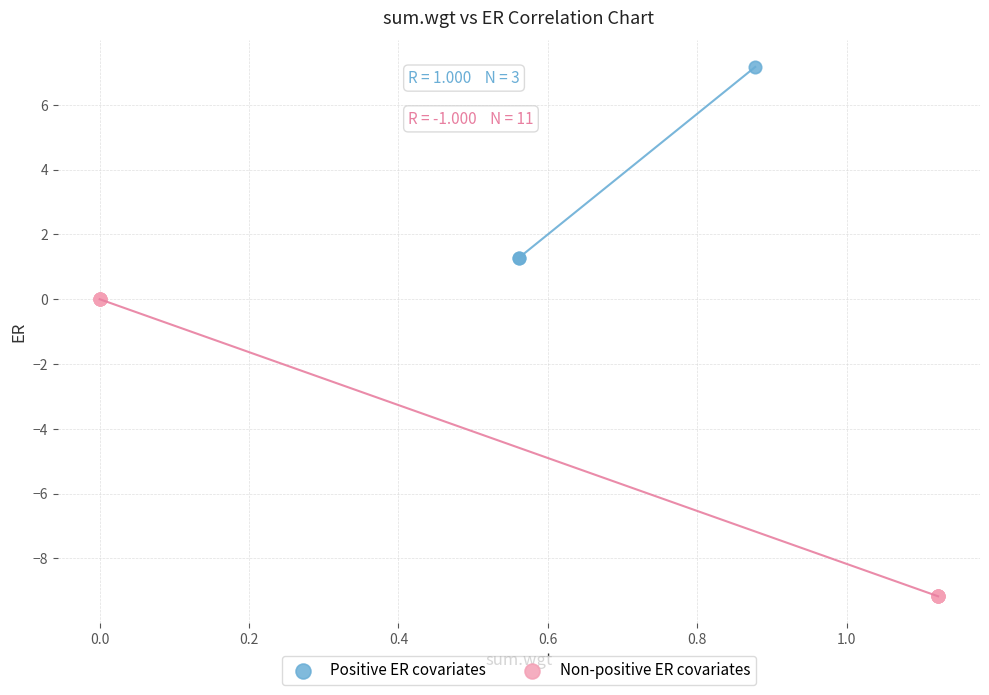

Which series has the largest Y range (max minus min)?

Non-positive ER covariates